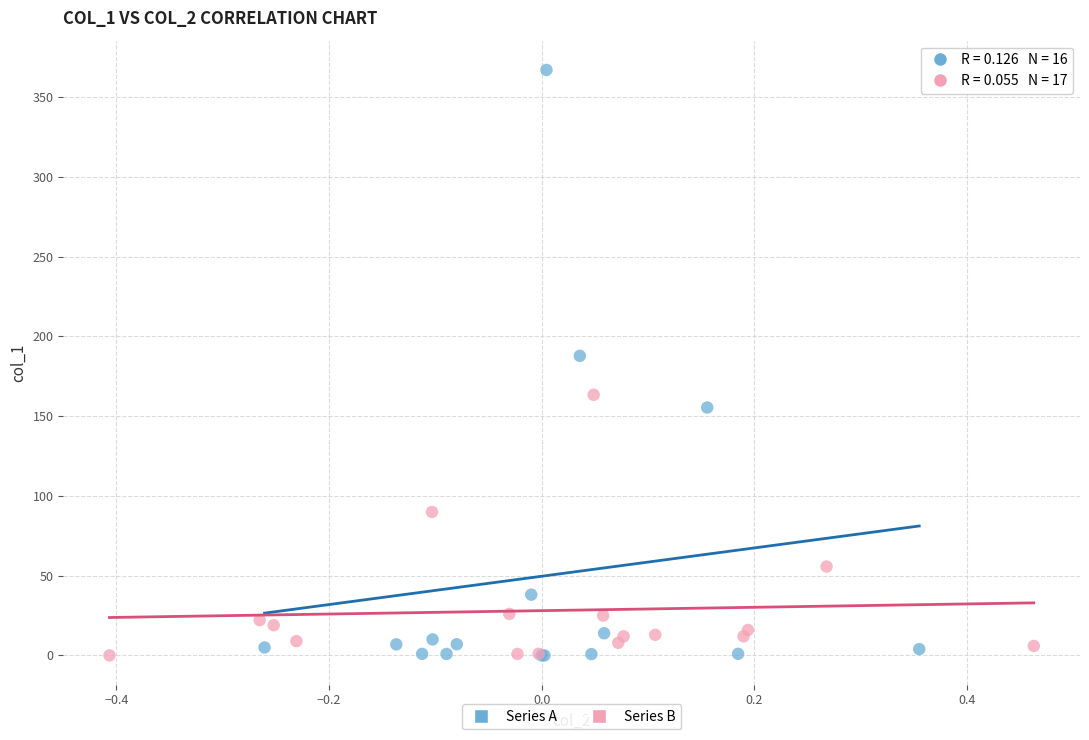

What are all the series names shown in the legend?

Series A, Series B